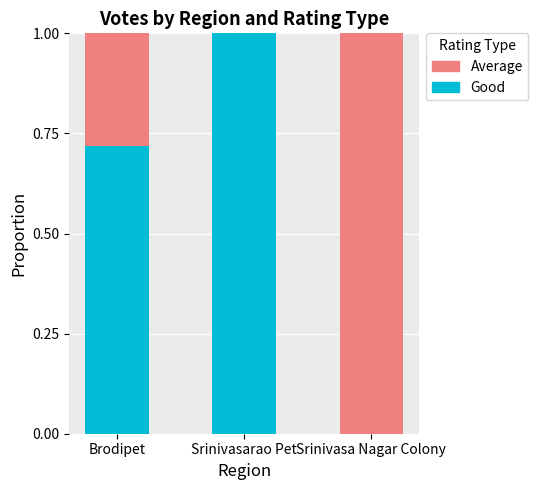

What is the maximum value for Good?

1.0